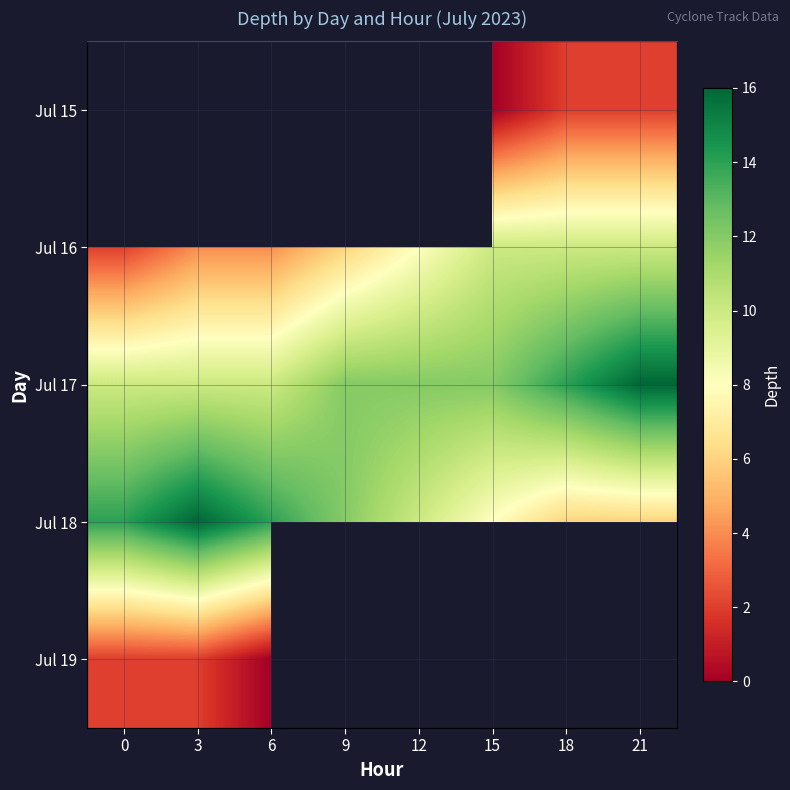

At which label does Jul 17 reach its peak?

21